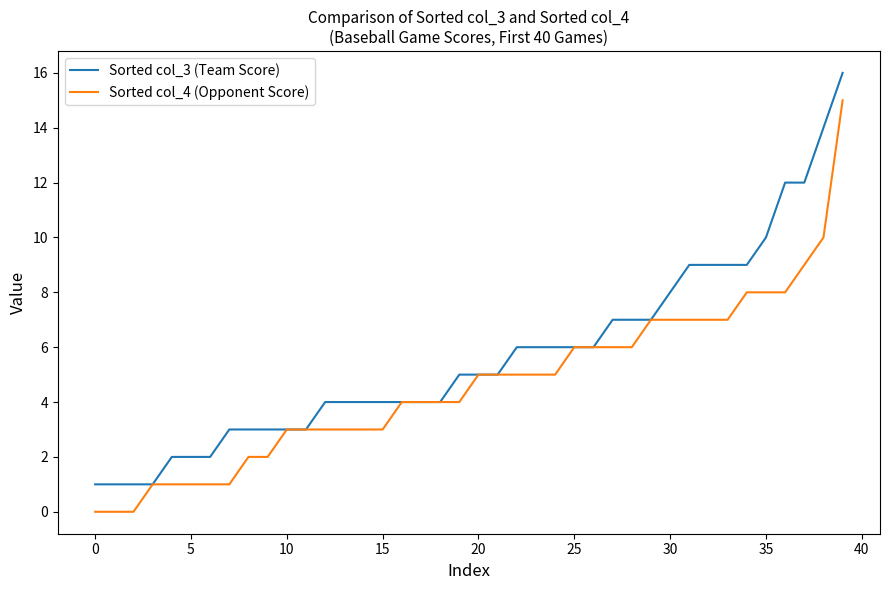

List the series in order of their peak value, lowest first.

Sorted col_4 (Opponent Score), Sorted col_3 (Team Score)